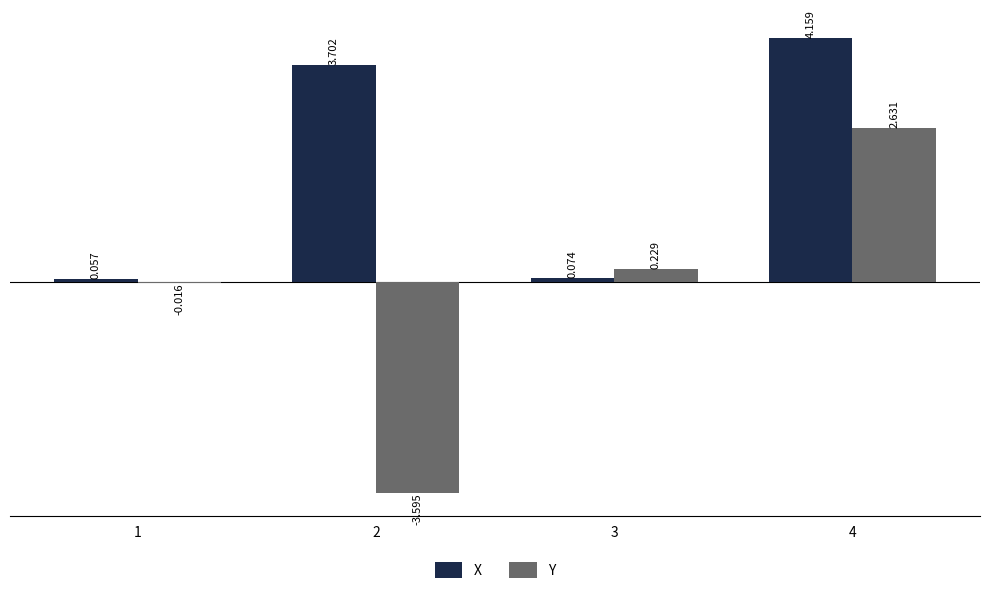

Are the bars grouped side by side (vs. stacked)?

Yes